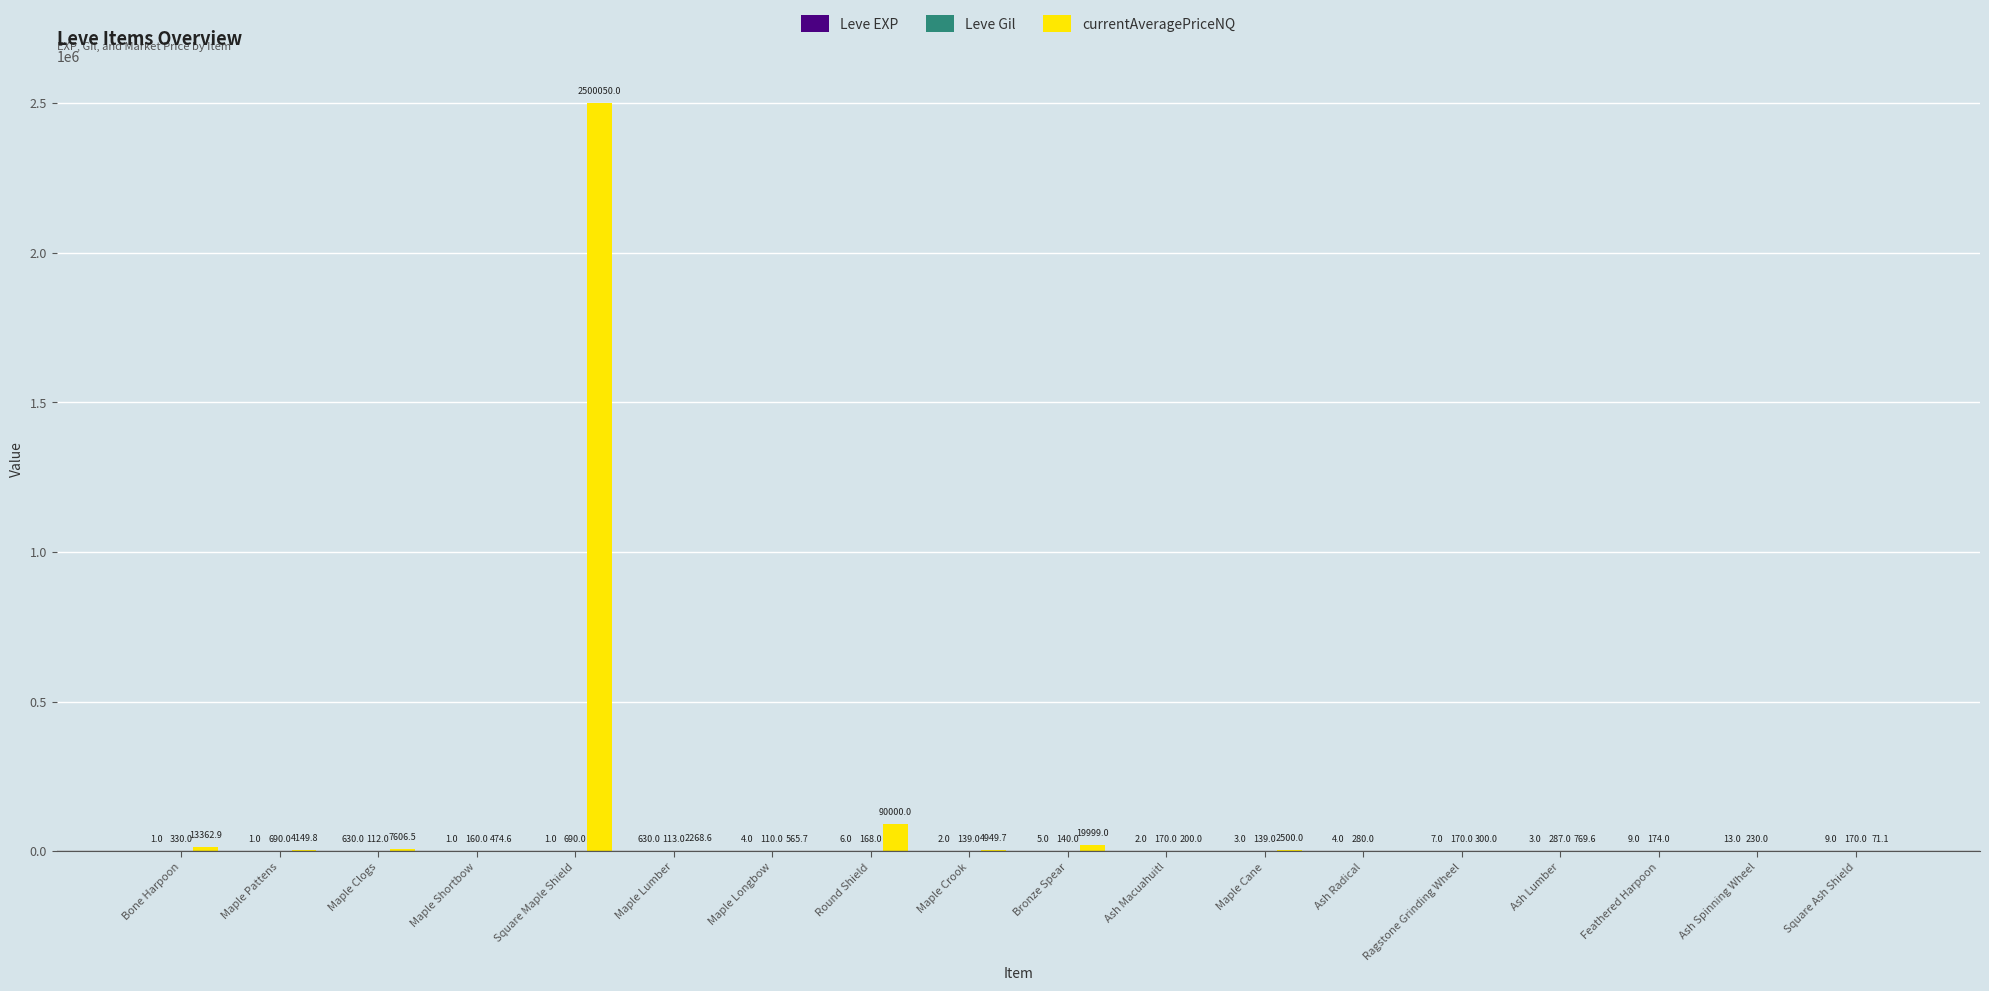

Between Maple Clogs and Ragstone Grinding Wheel, which series saw the biggest shift?

currentAveragePriceNQ